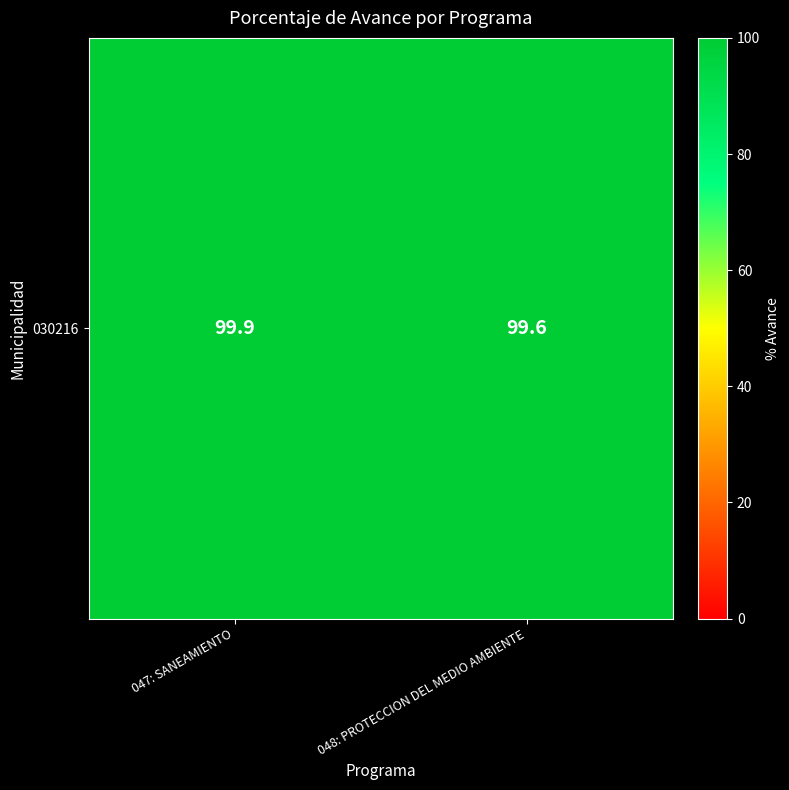

What is the approximate value at 047: SANEAMIENTO?

99.9